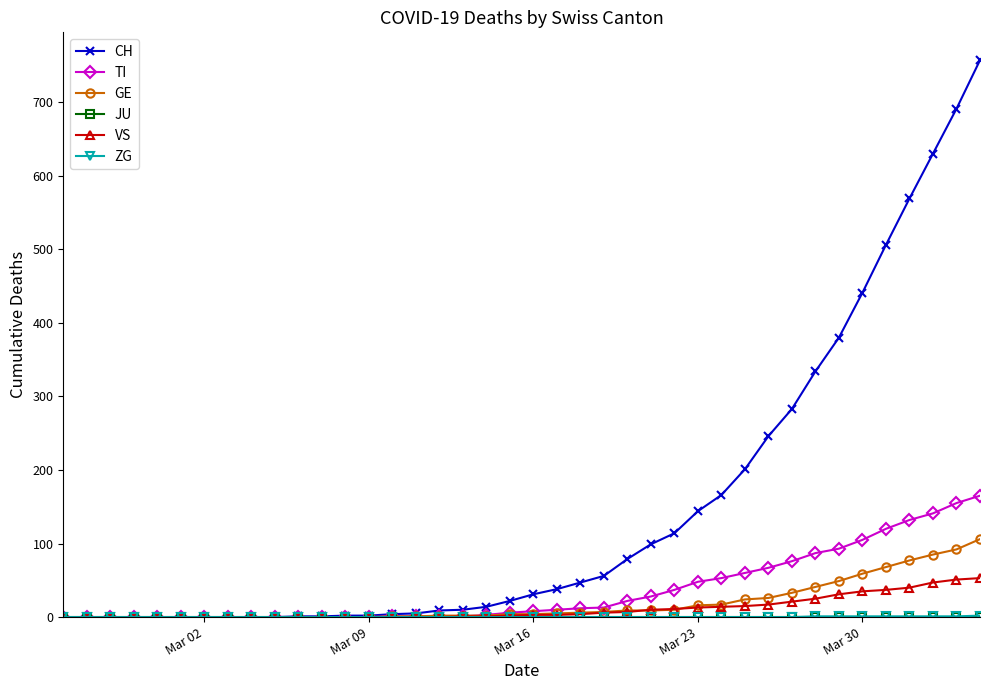

What is the maximum value shown in the chart?

757